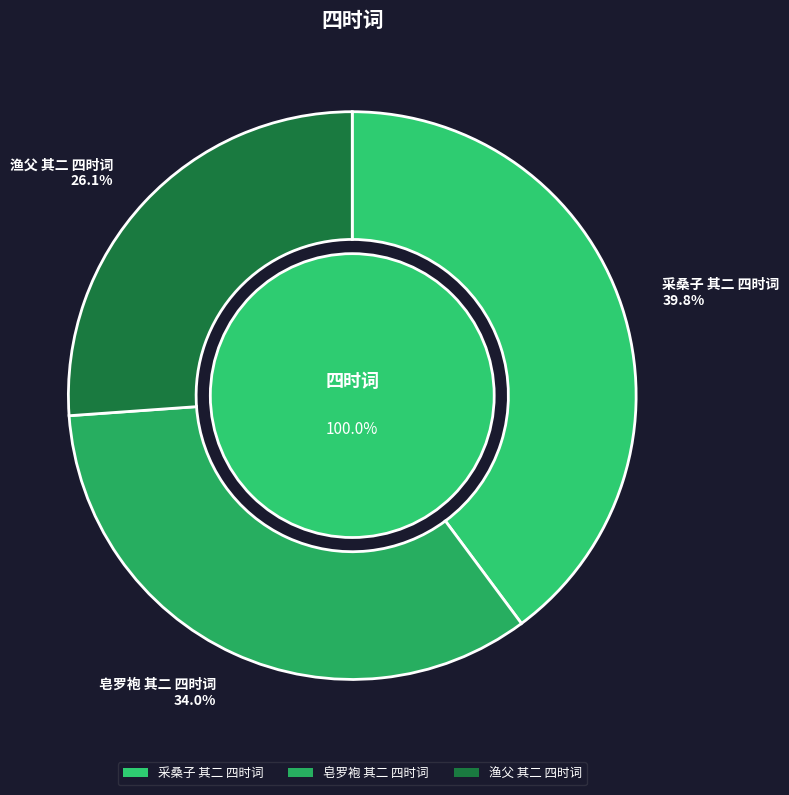

Is it true that 皂罗袍 其二 四时词 is 34% of the pie?

True